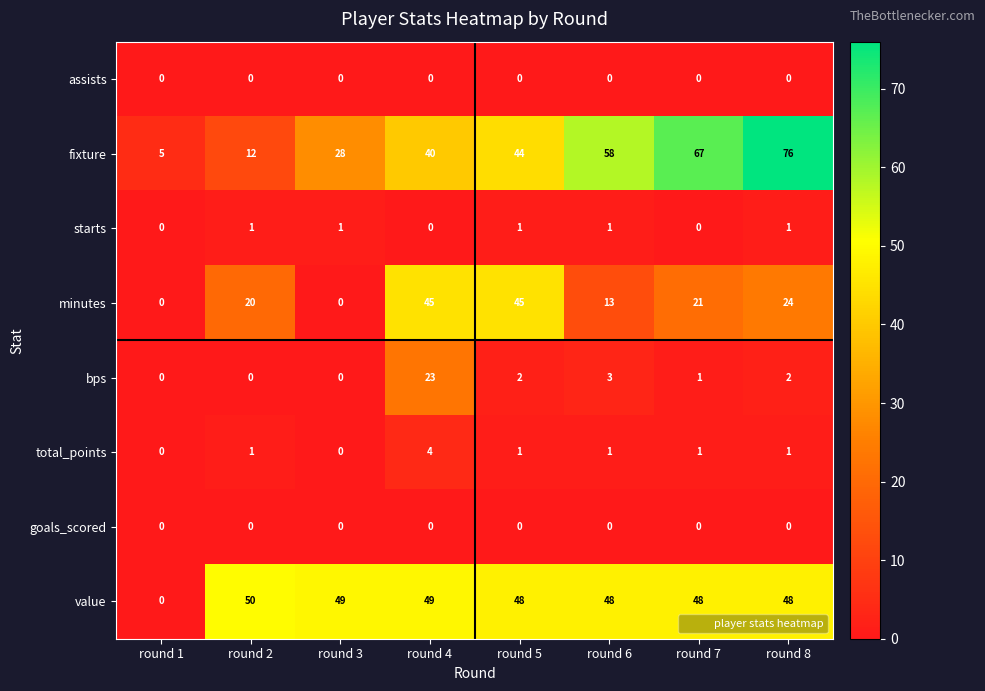

What is the approximate value of fixture at round 6, to the nearest 10?

60